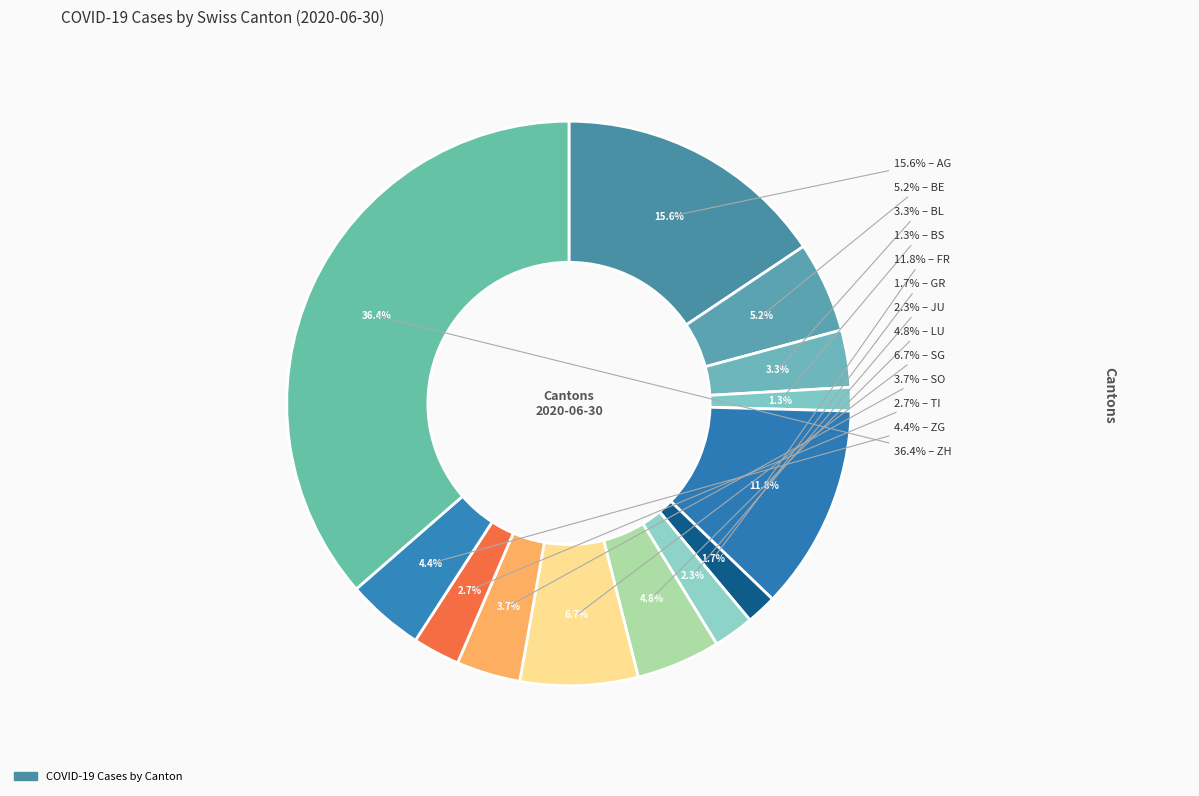

What percentage is the GR slice, to the nearest percent?

2%